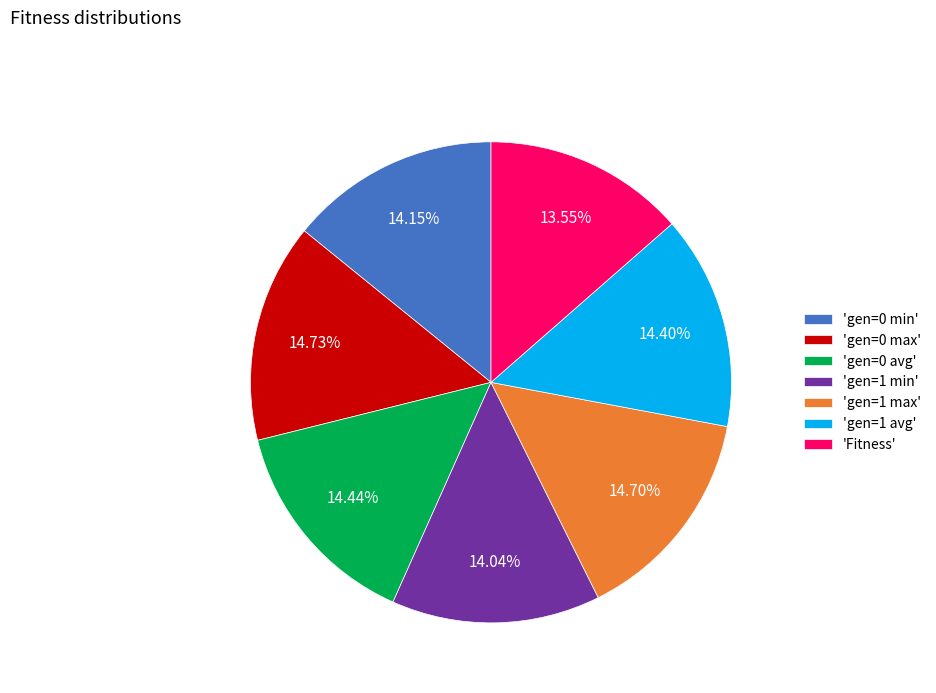

Is the sum of 'gen=0 avg' and 'gen=1 max' greater than half?

No